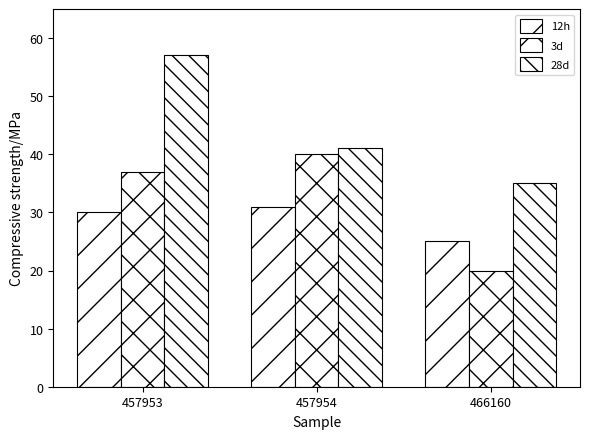

Which category has the lowest value across all series?

466160